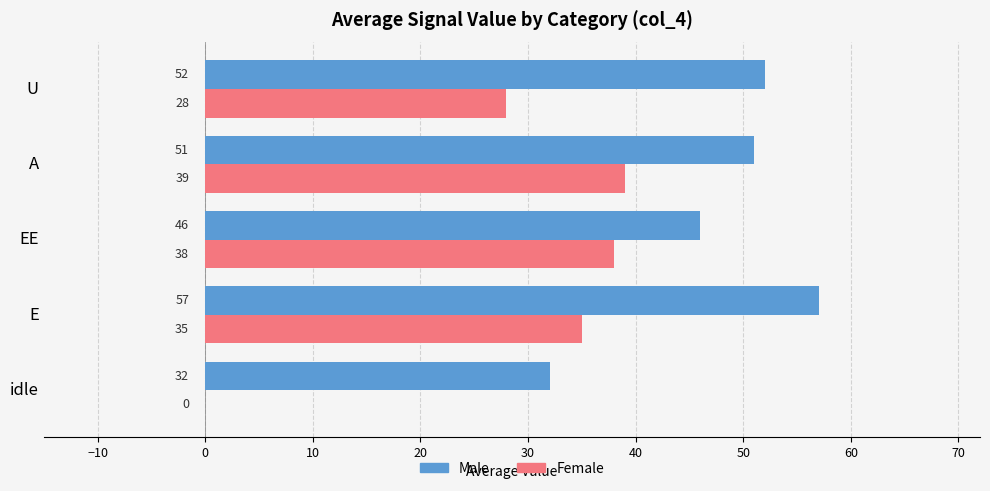

Which series changed the most between EE and A?

Male